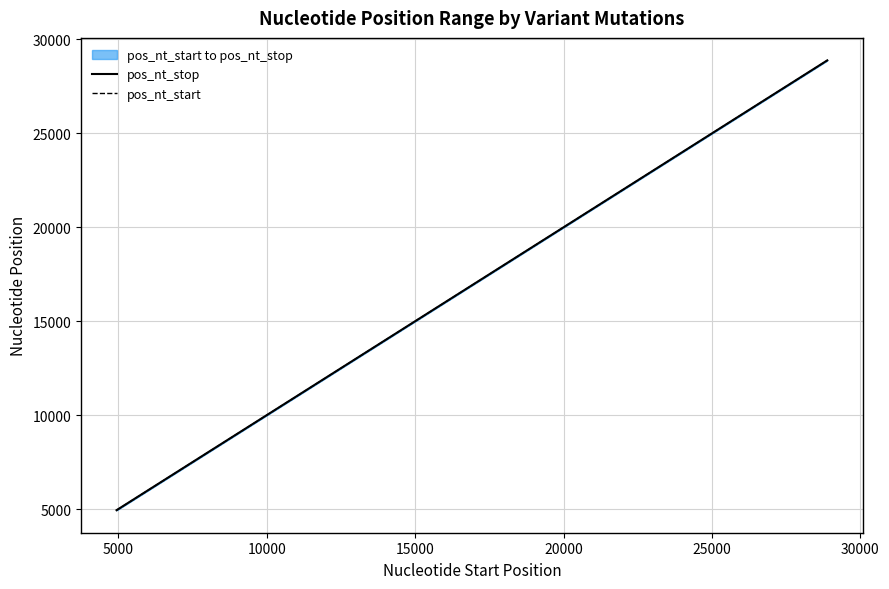

True or false: pos_nt_start has more than 2 points higher than both neighbors.

False